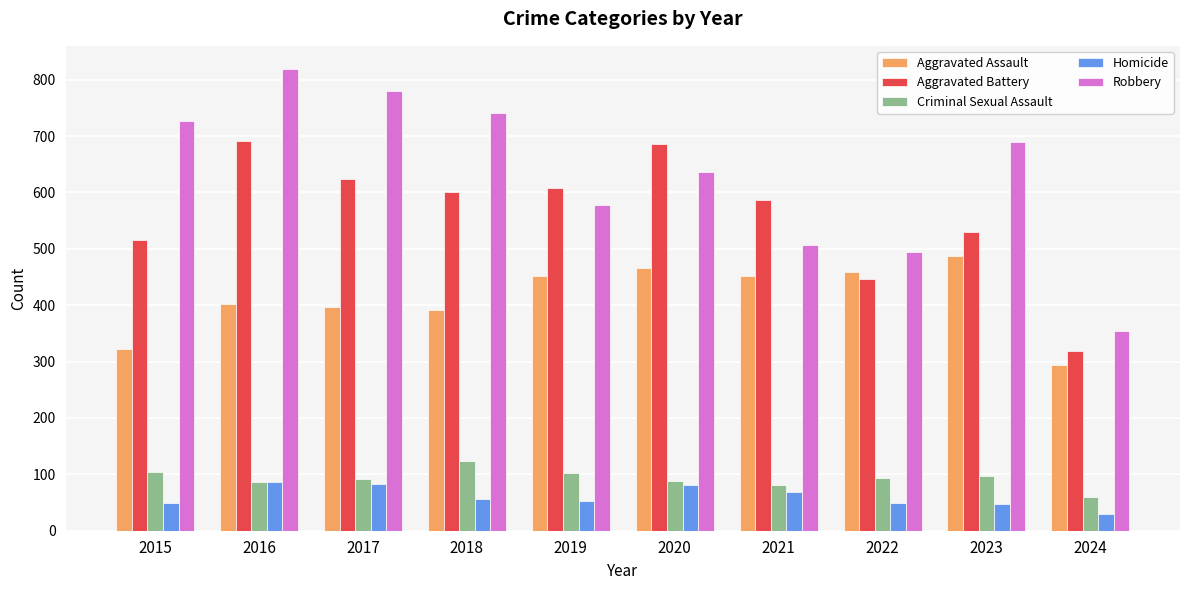

Which series has the widest spread of values?

Robbery